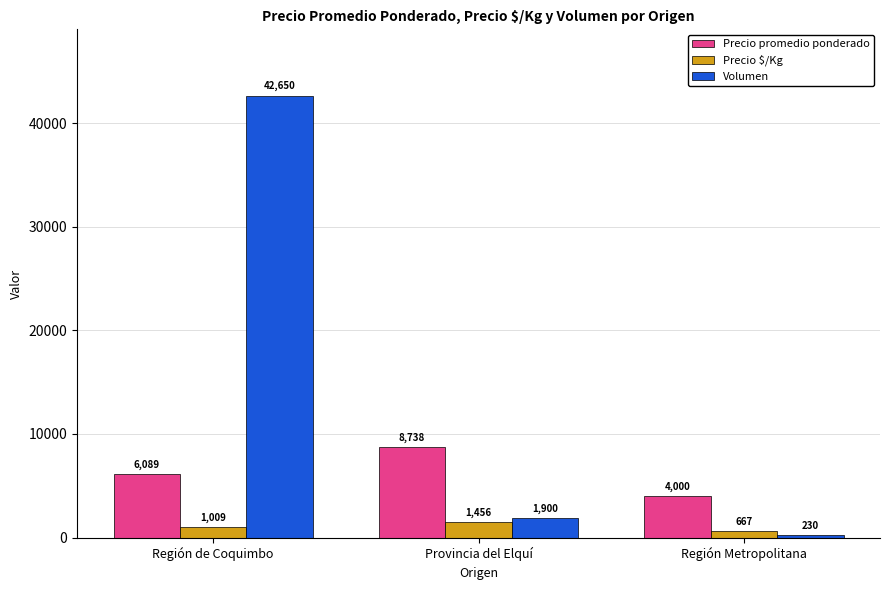

What is the label of the 2nd bar from the left?

Provincia del Elquí